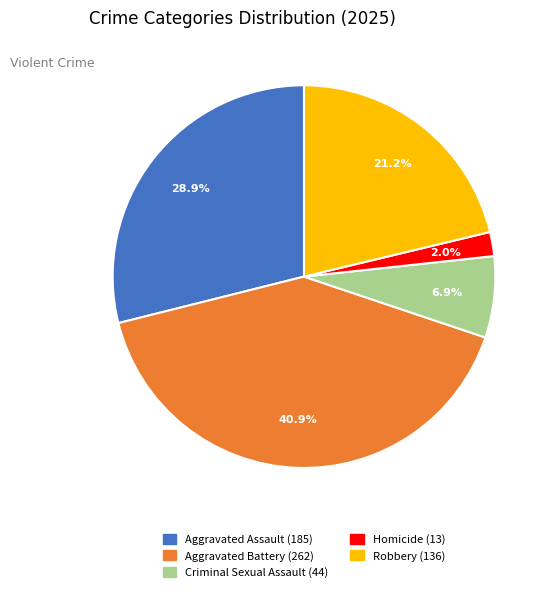

Is it true that Homicide is 15% of the pie?

False